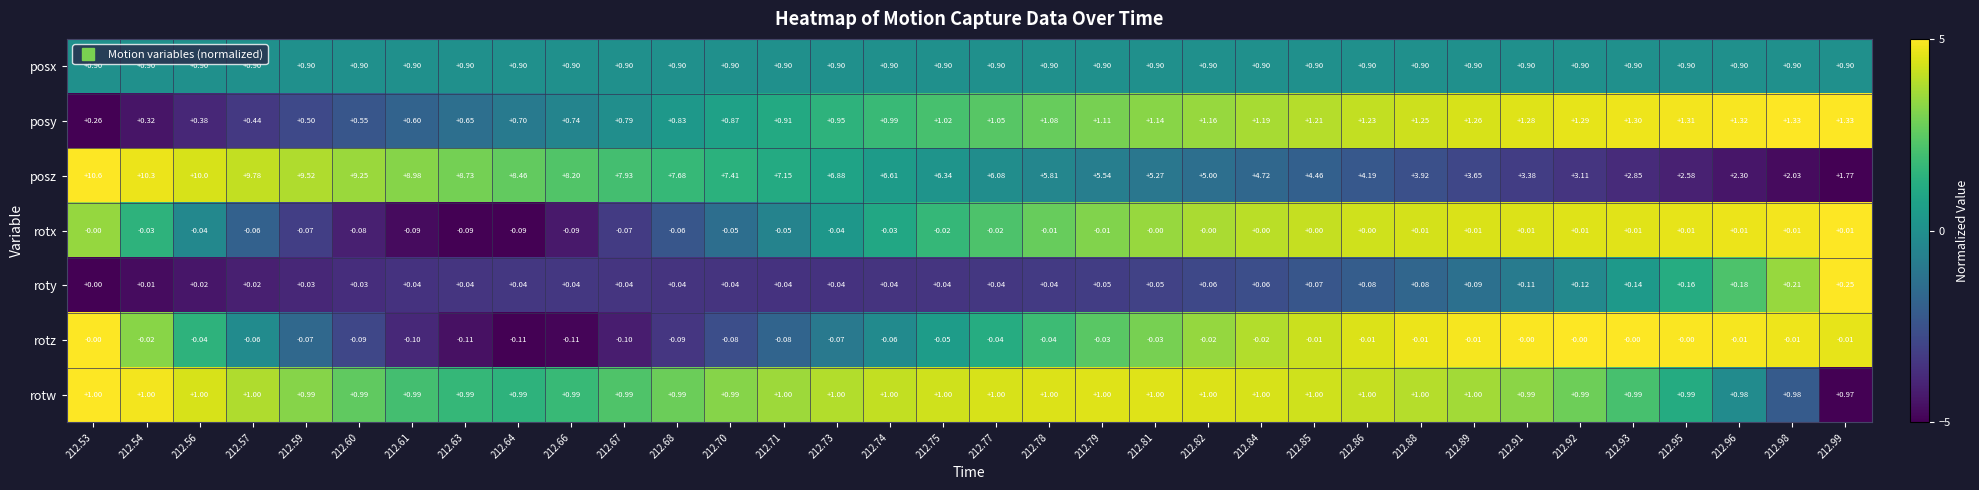

List the series in order of their peak value, lowest first.

rotz, rotx, roty, posx, rotw, posy, posz